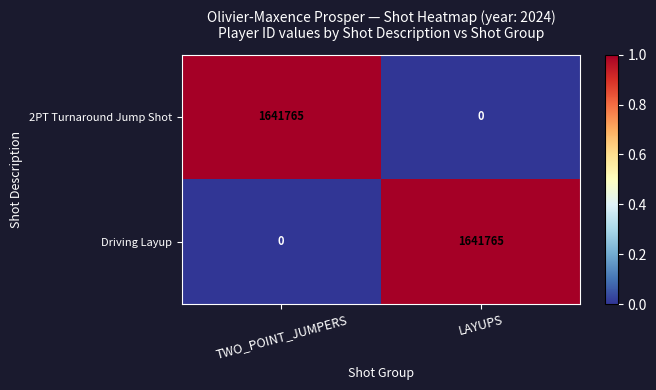

How many categories are shown in the chart?

2